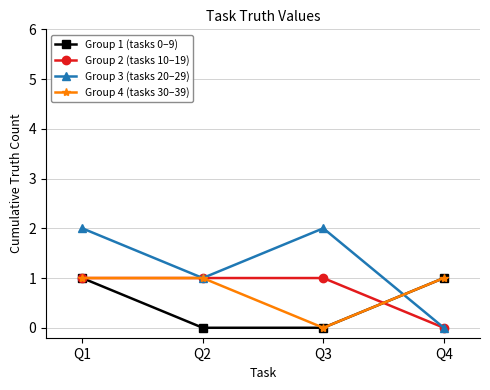

What is the sum of the Group 1 (tasks 0–9) values at Q4 and Q2?

1